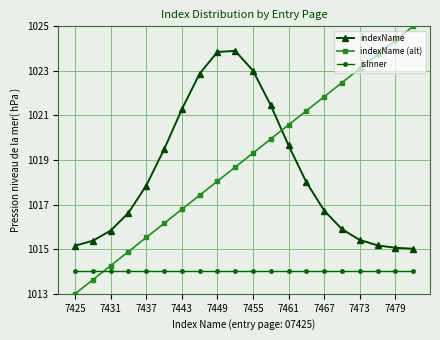

Rank the series by their maximum value, from lowest to highest.

isInner, indexName, indexName (alt)